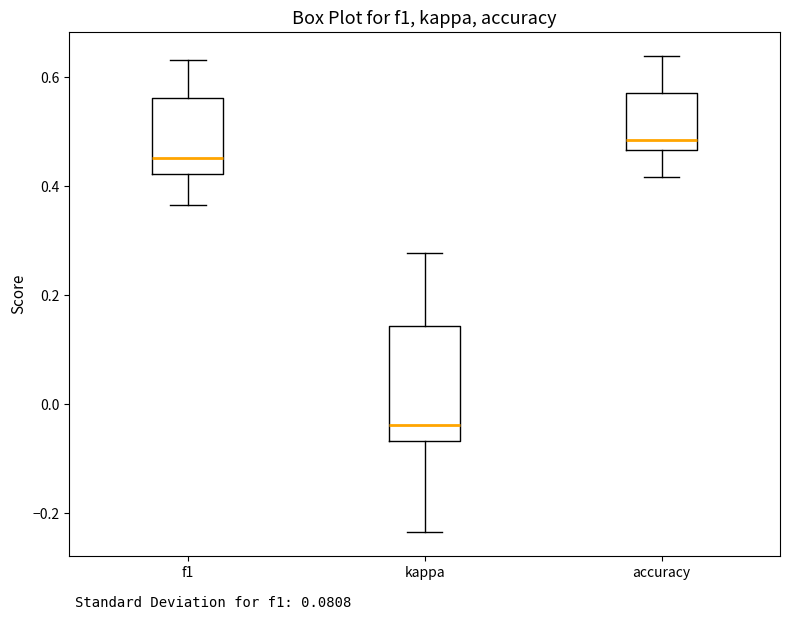

Reading left to right, read every box against the y-axis: the position of its median line, the range the box covers, and the ends of its whiskers. The values are not printed on the chart, so give them approximately, as read against the axis.

f1: median 0.46, box 0.42 to 0.56, whiskers 0.36 to 0.64
kappa: median -0.04, box -0.06 to 0.14, whiskers -0.24 to 0.28
accuracy: median 0.48, box 0.46 to 0.58, whiskers 0.42 to 0.64